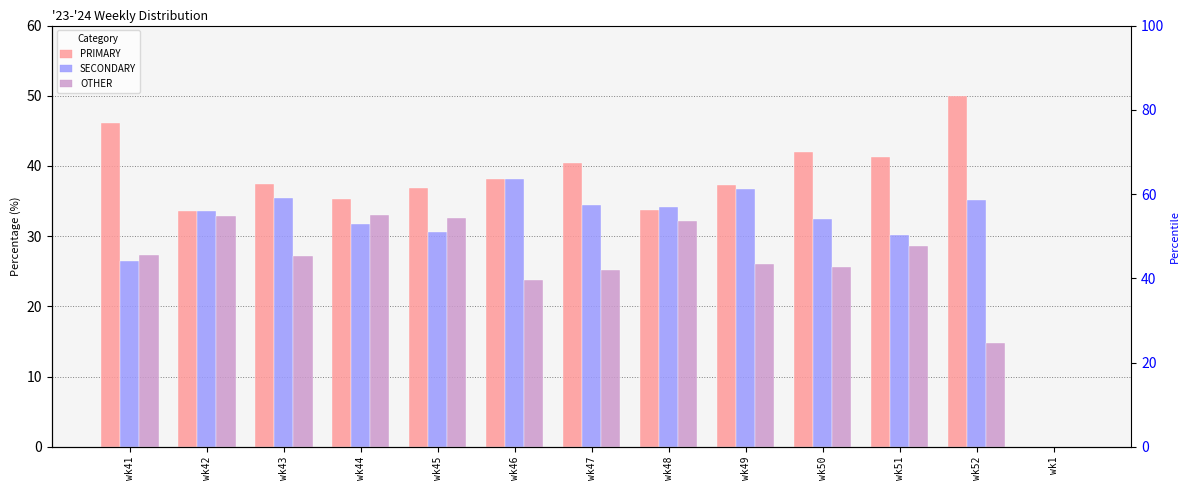

What is the difference between the SECONDARY values at wk46 and wk51?

8.0